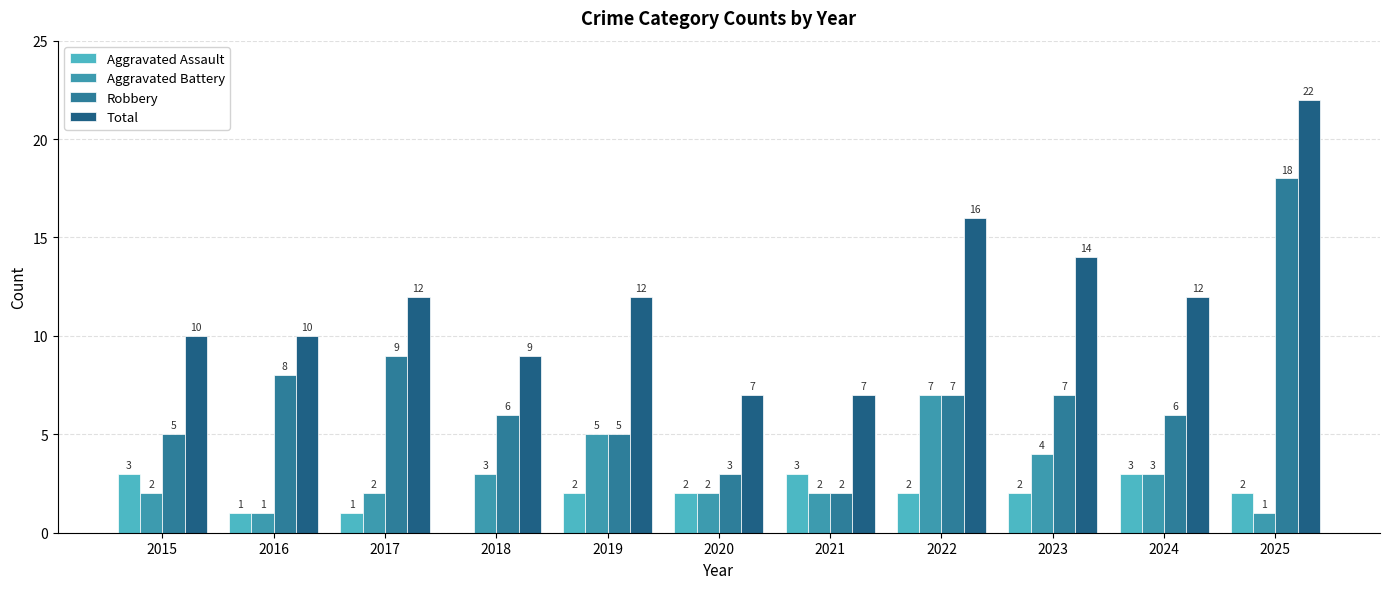

What is the highest value of the Aggravated Assault series?

3